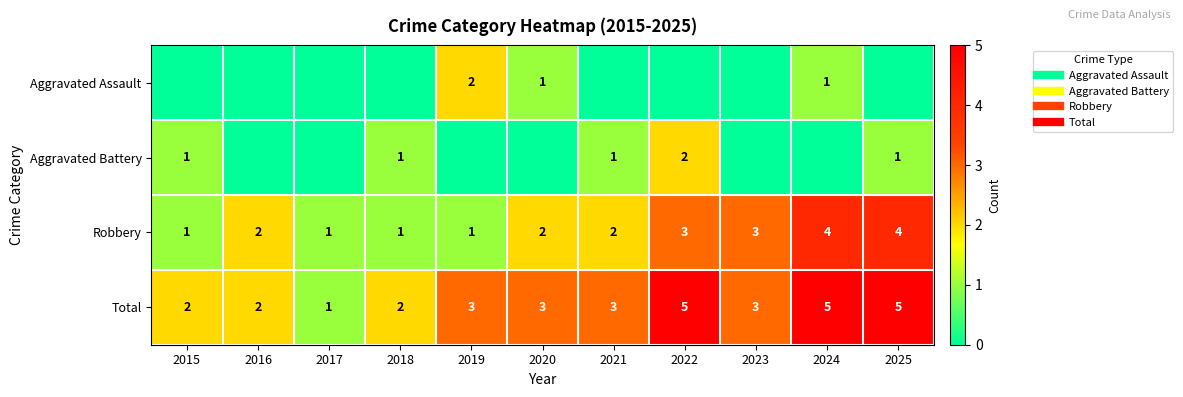

The Robbery series shows 2 at 2017. True or false?

False